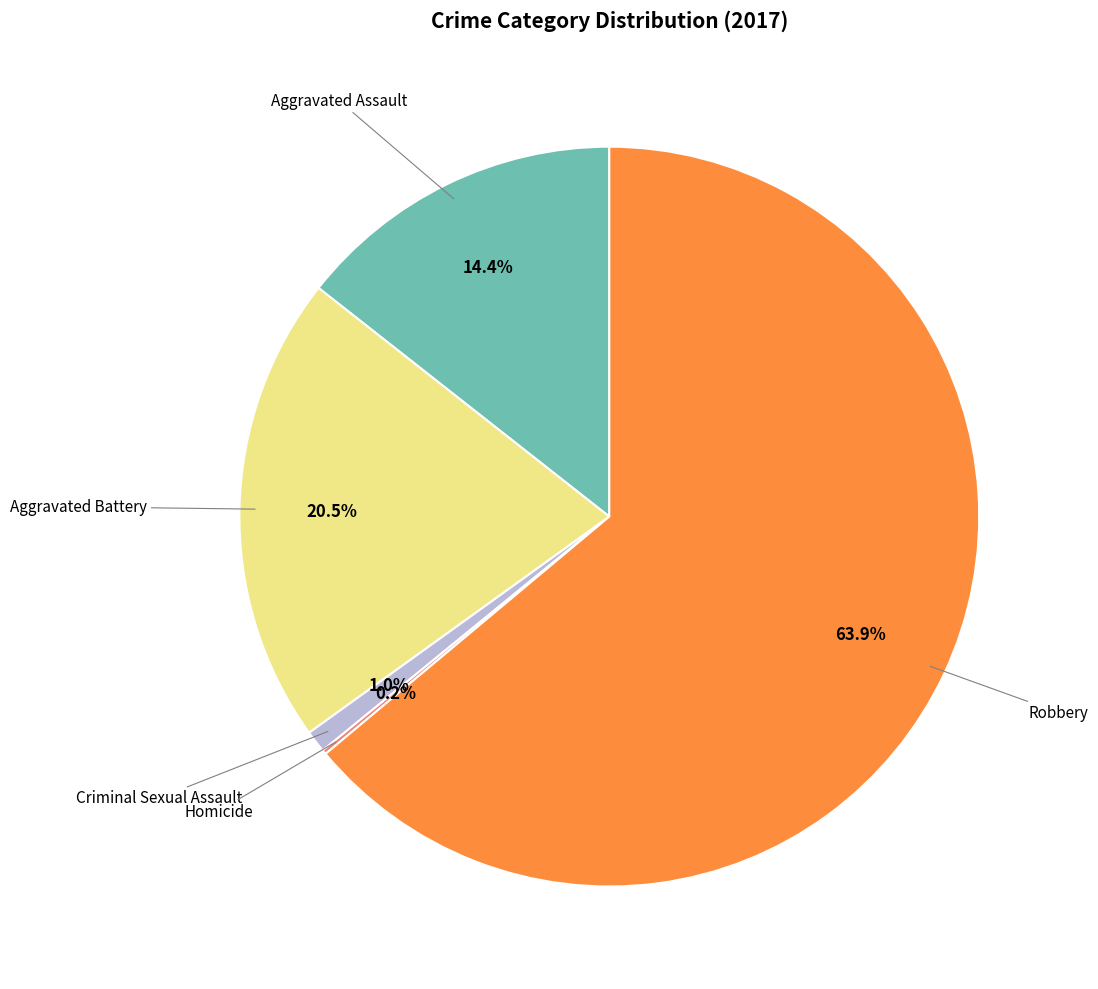

Does any single category account for the majority?

Yes